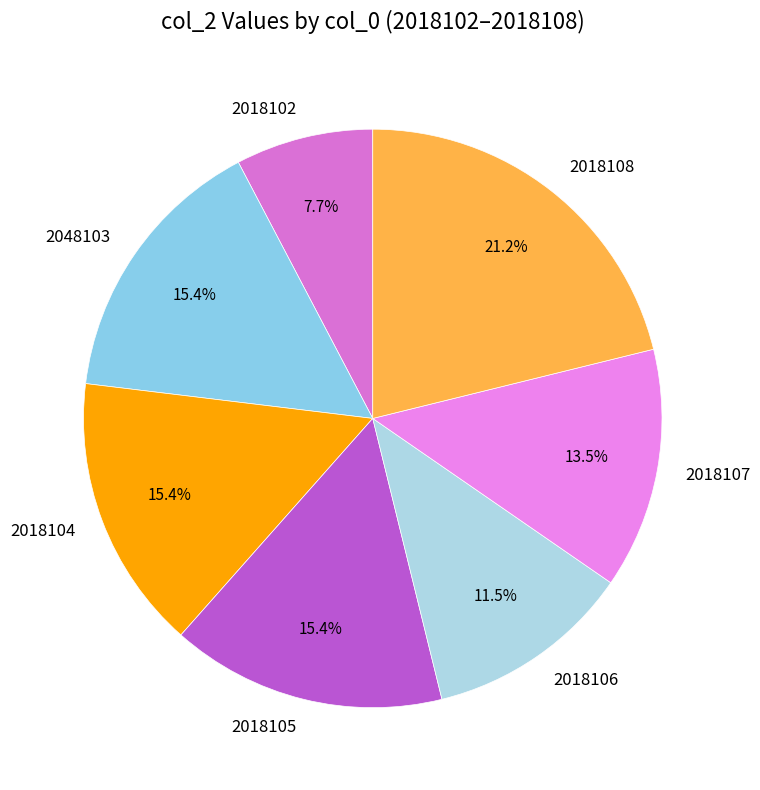

How much of the chart is everything except 2018107?

86.5%